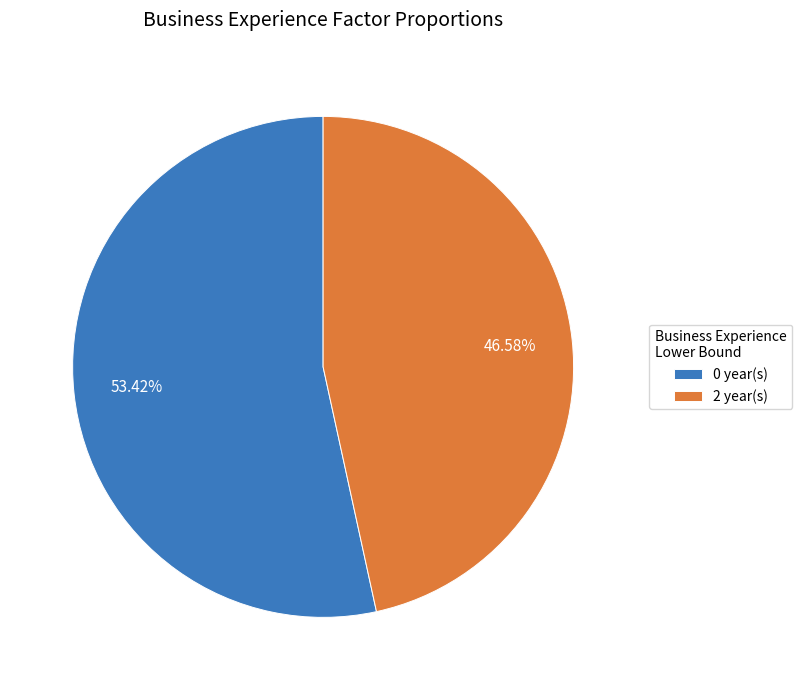

Is it true that 0 is 60% of the pie?

False